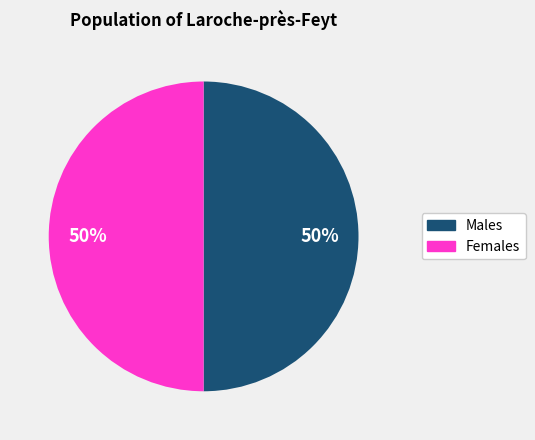

Combined, do Males and Females account for over 50%?

Yes